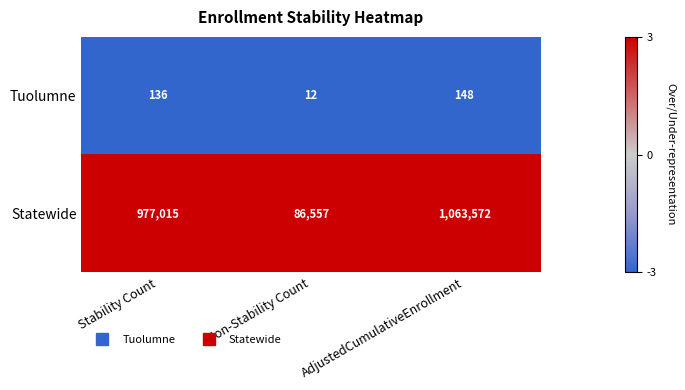

Rank the series by their maximum value, from lowest to highest.

Tuolumne, Statewide